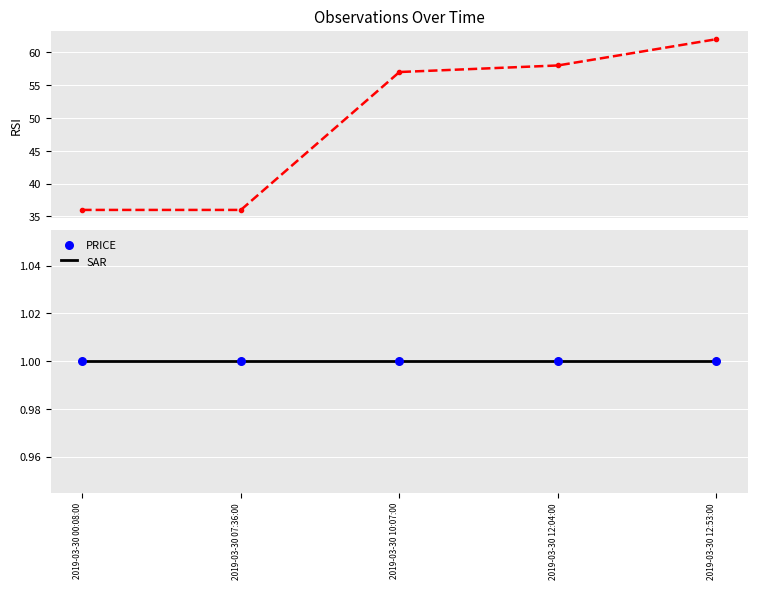

Which series reaches the maximum Y coordinate?

RSI